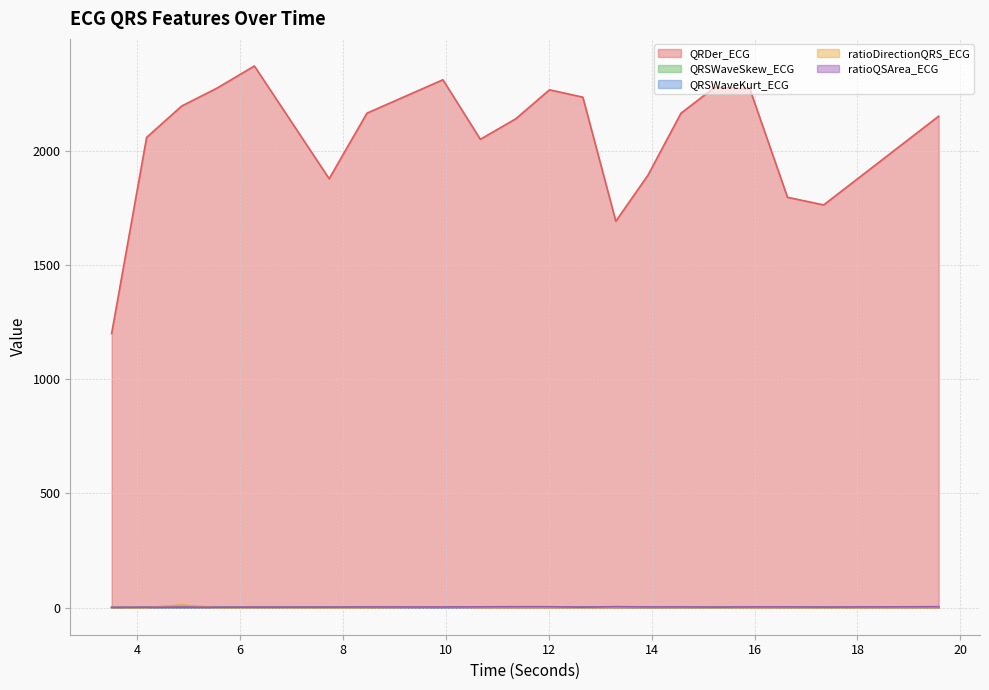

Count the number of data series in this chart.

5